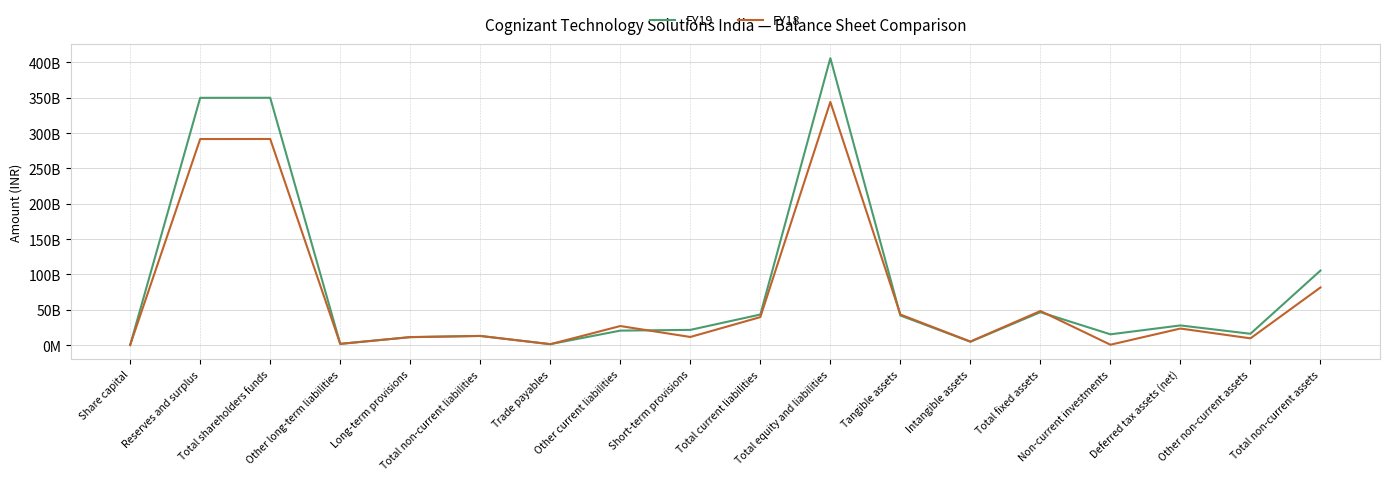

Between which two adjacent categories do FY19 and FY18 first intersect?

Other long-term liabilities and Long-term provisions